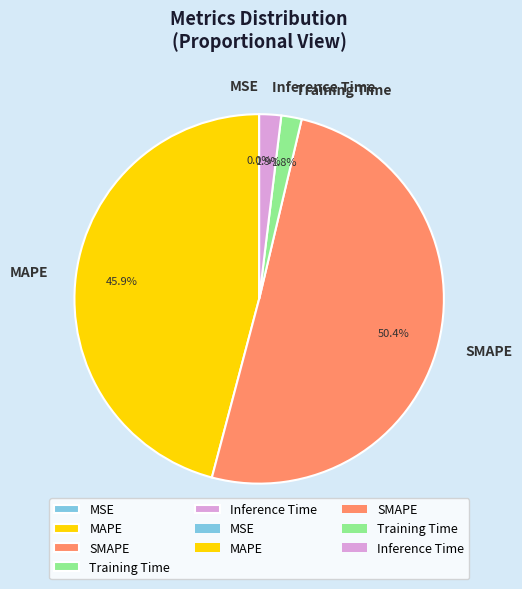

True or false: SMAPE accounts for 58% of the total.

False